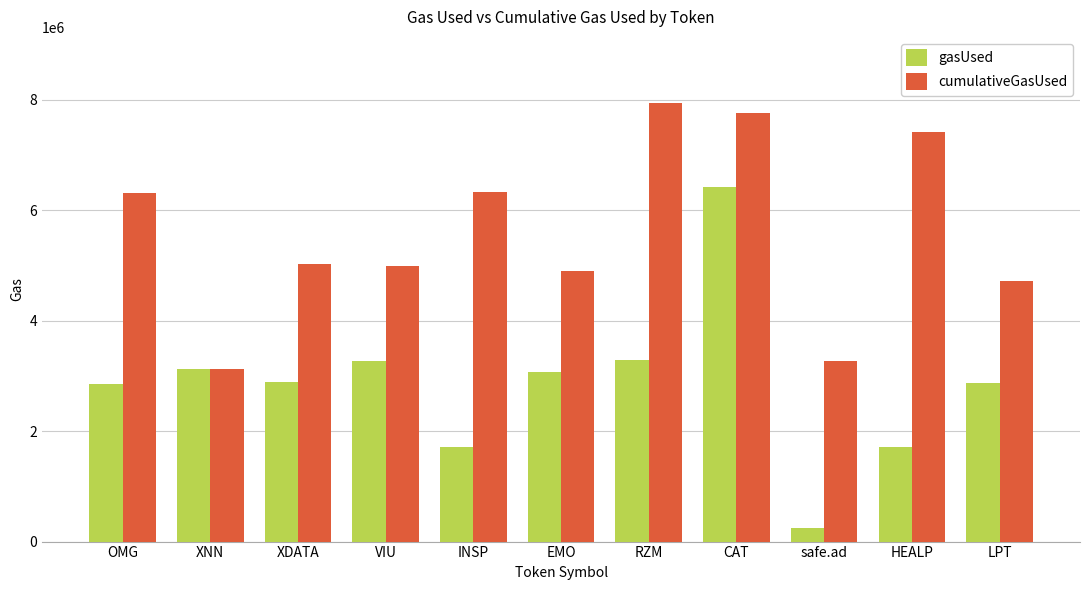

At how many categories does at least one series exceed 2759071?

11